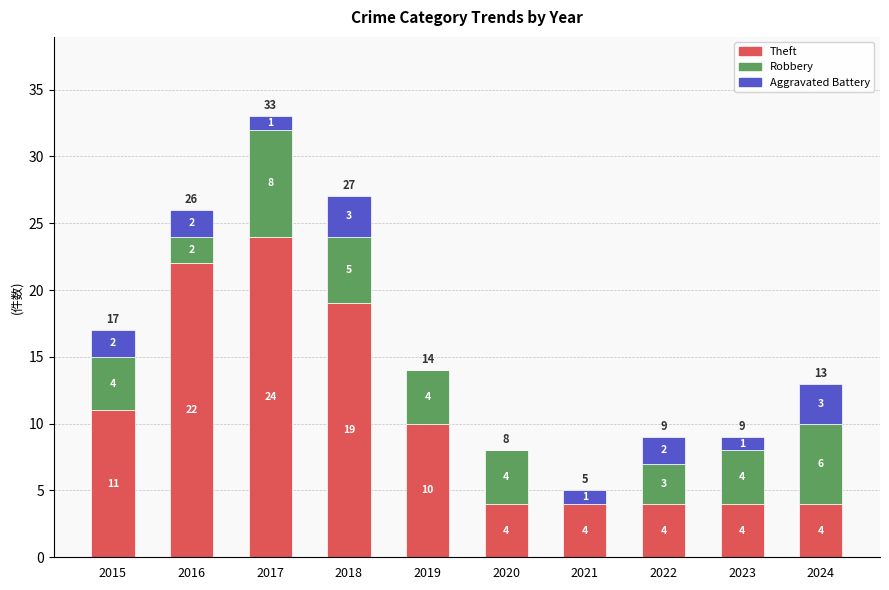

Reading left to right, transcribe the values for Theft.

2015=11	2016=22	2017=24	2018=19	2019=10	2020=4	2021=4	2022=4	2023=4	2024=4